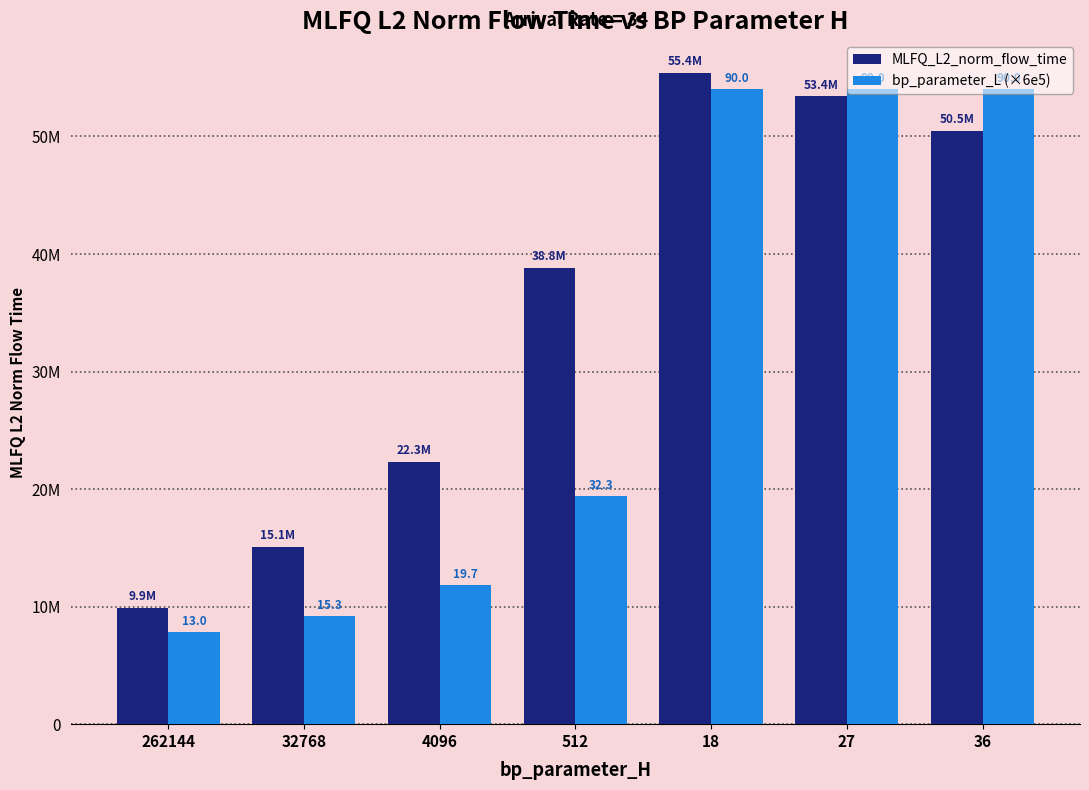

What is the label of the 7th bar from the left?

36